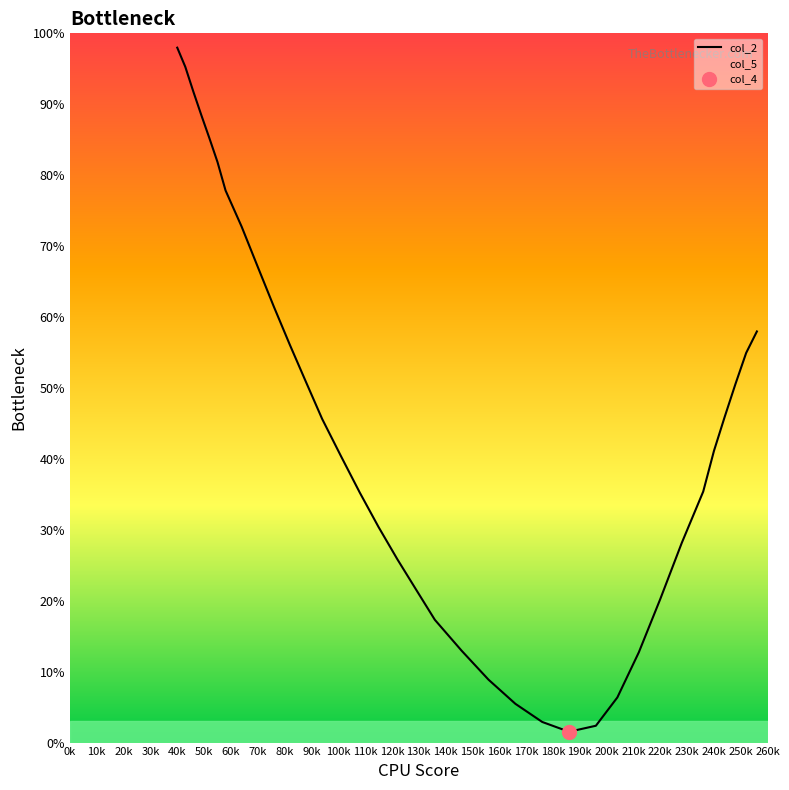

What is the maximum value for col_2?

98.0